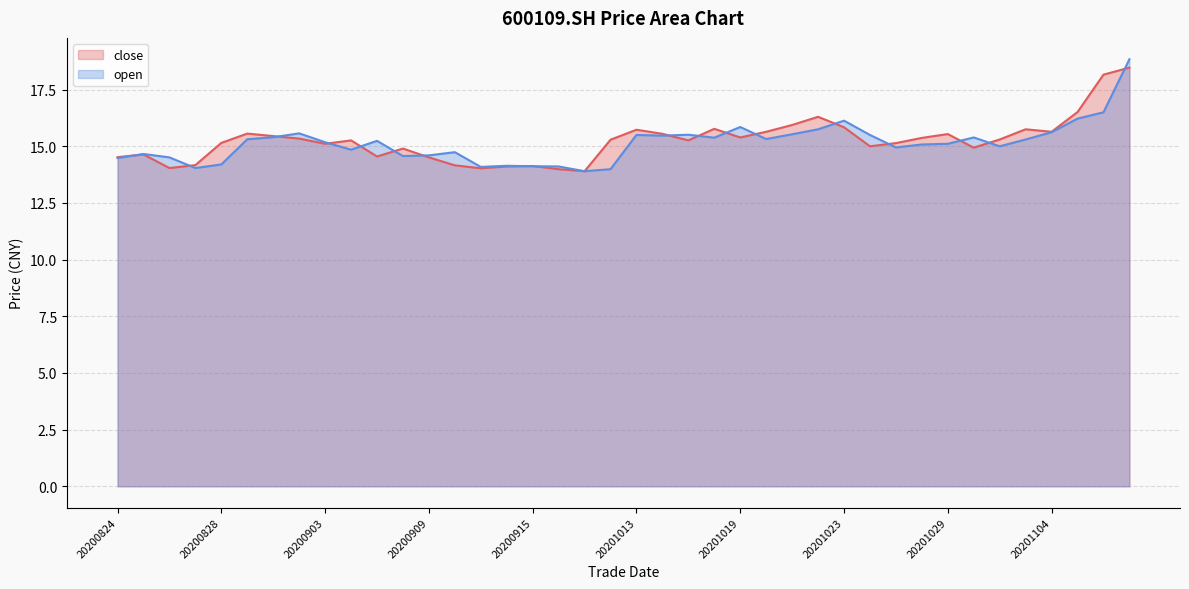

Which series has the largest total across all categories?

close